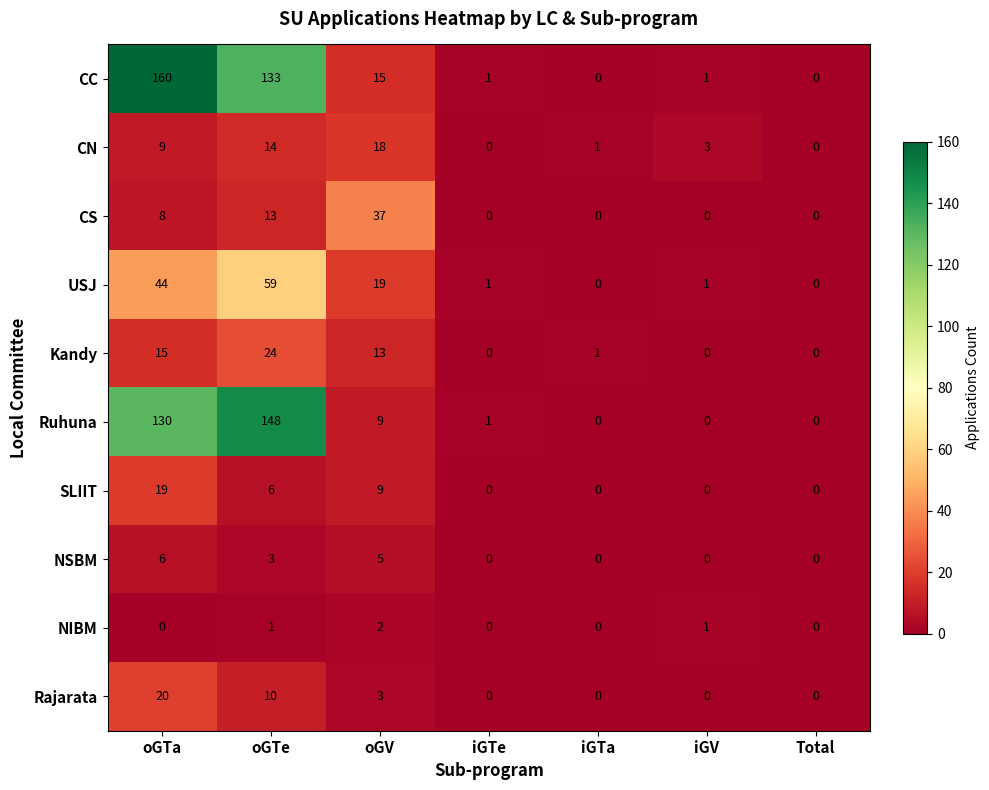

What is the maximum value shown in the chart?

160